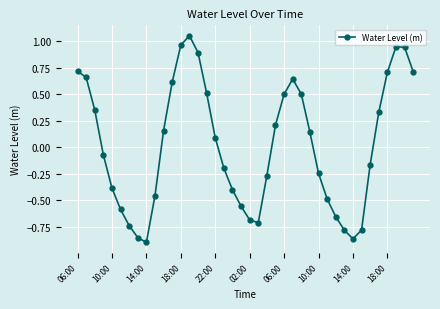

What is the difference between the maximum and second lowest values?

1.9